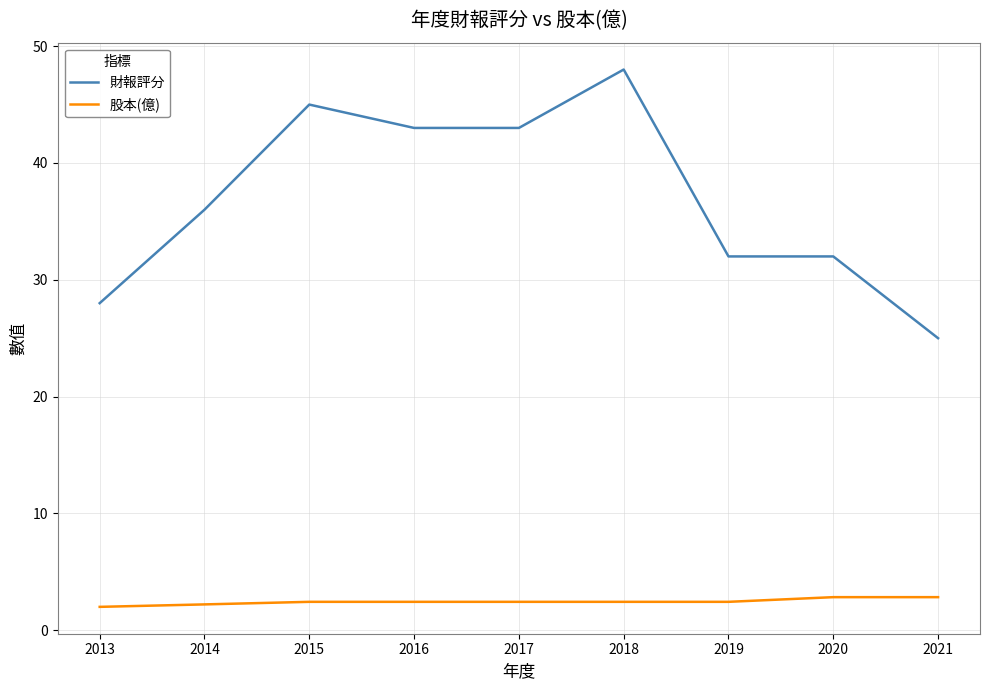

How many categories are shown in the chart?

9